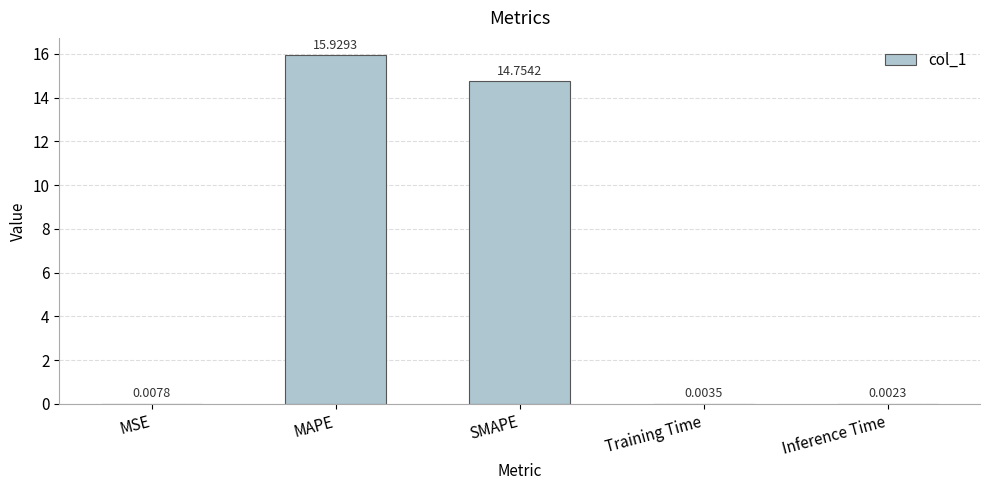

How many data points does each series have?

5